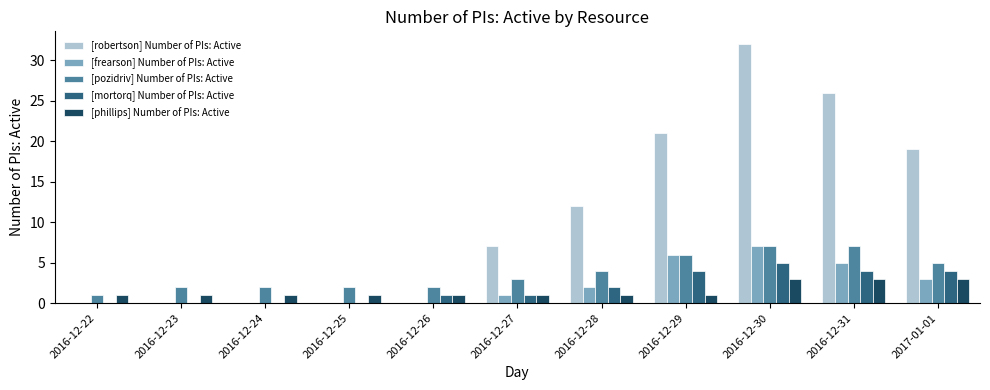

Are the bars horizontal?

No